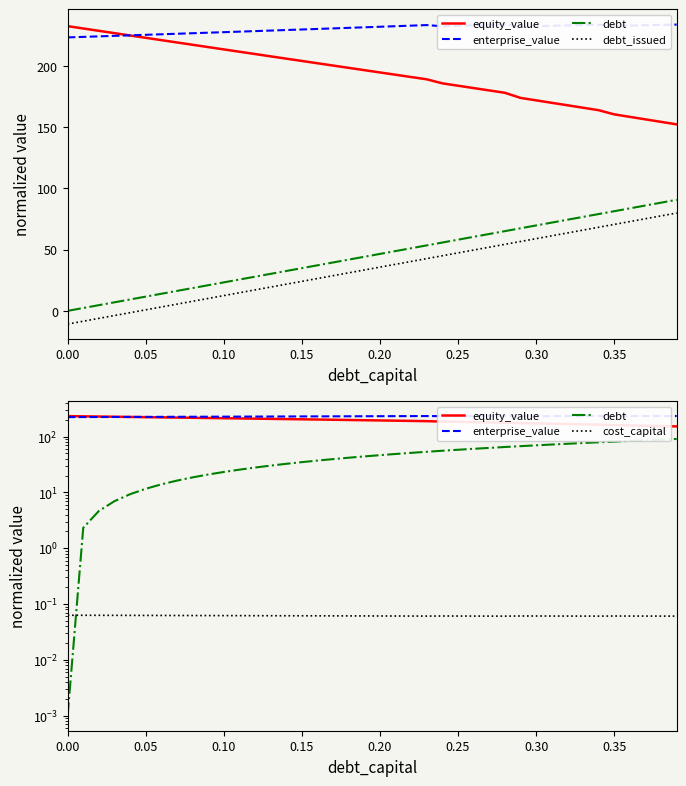

What is the sum of all enterprise_value values?

9212.6